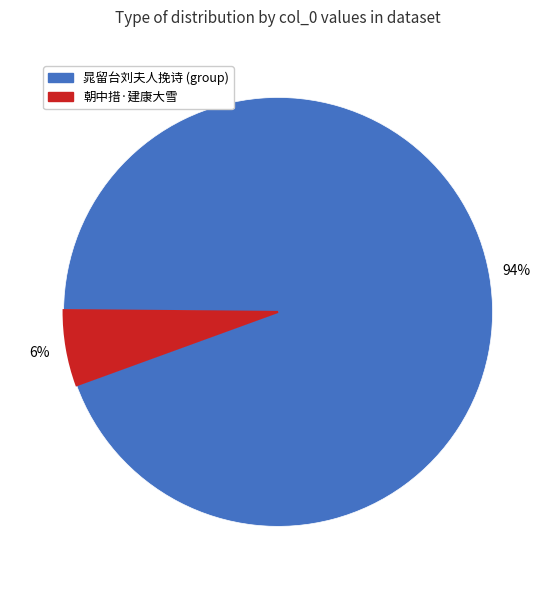

To the nearest percent, what is the average slice percentage?

50%